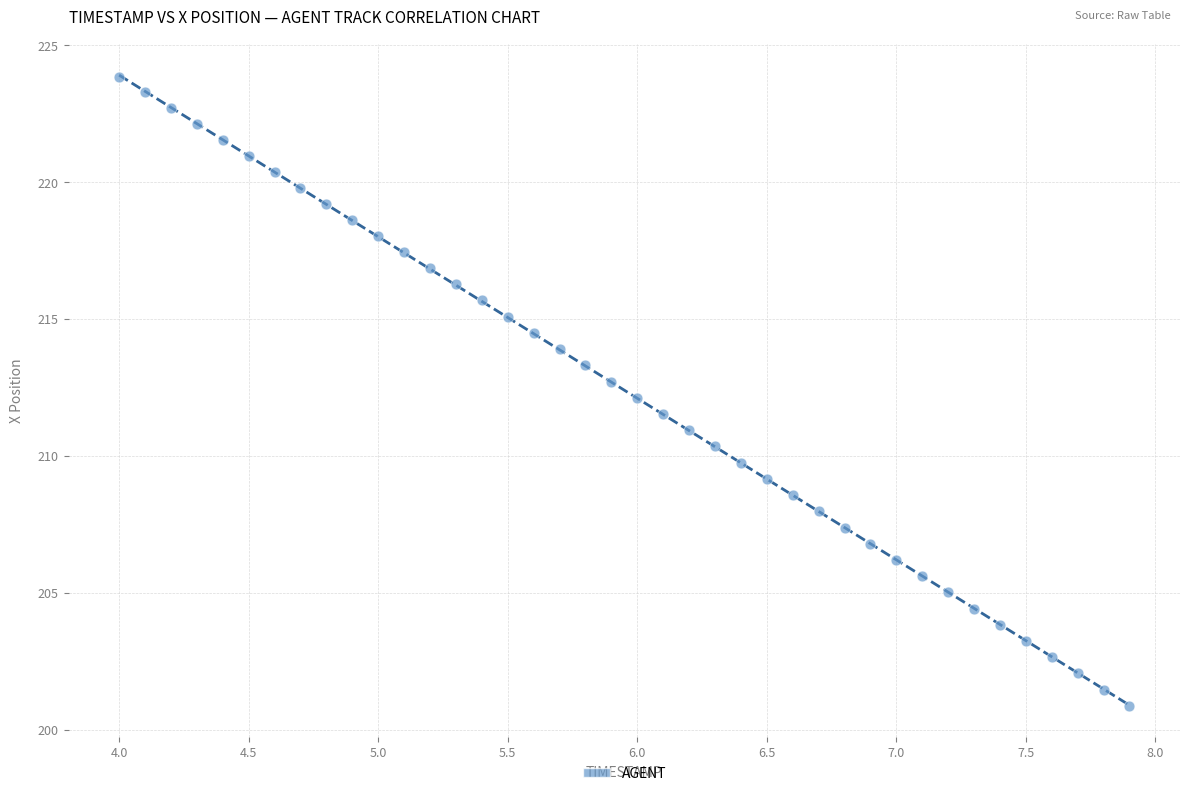

What is the range of Y values (max minus min)?

23.0